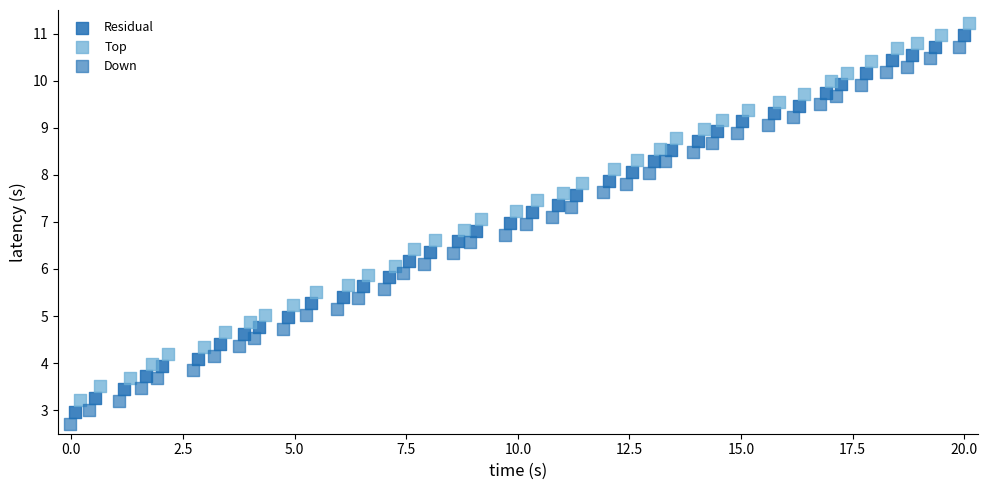

Which series contains the highest Y value?

Top